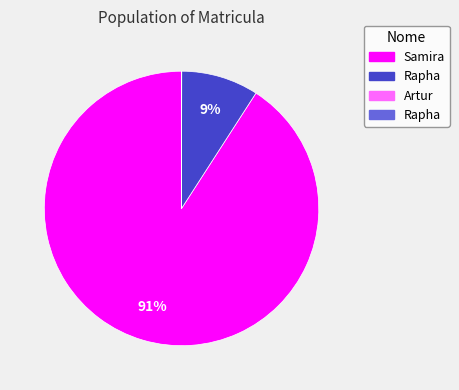

Is there any slice that represents more than half of the pie?

Yes